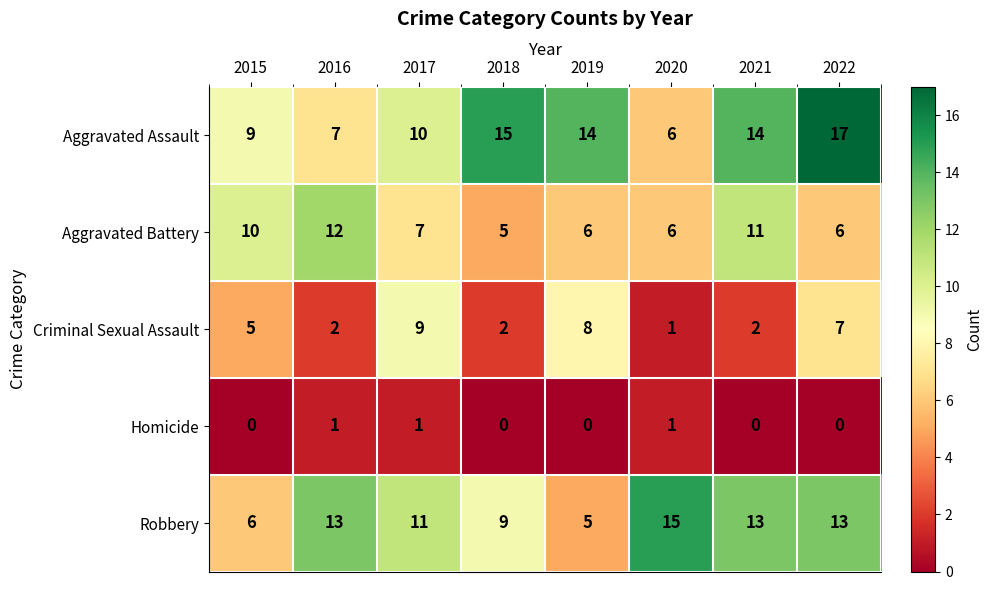

How many Robbery values are between 9 and 13?

5